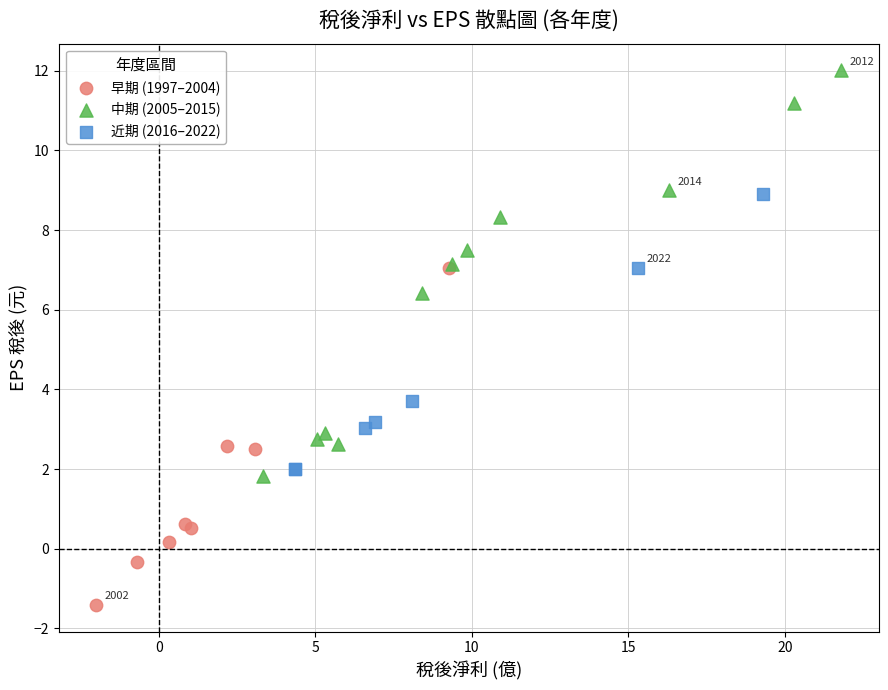

What are all the series names shown in the legend?

早期 (1997–2004), 中期 (2005–2015), 近期 (2016–2022)